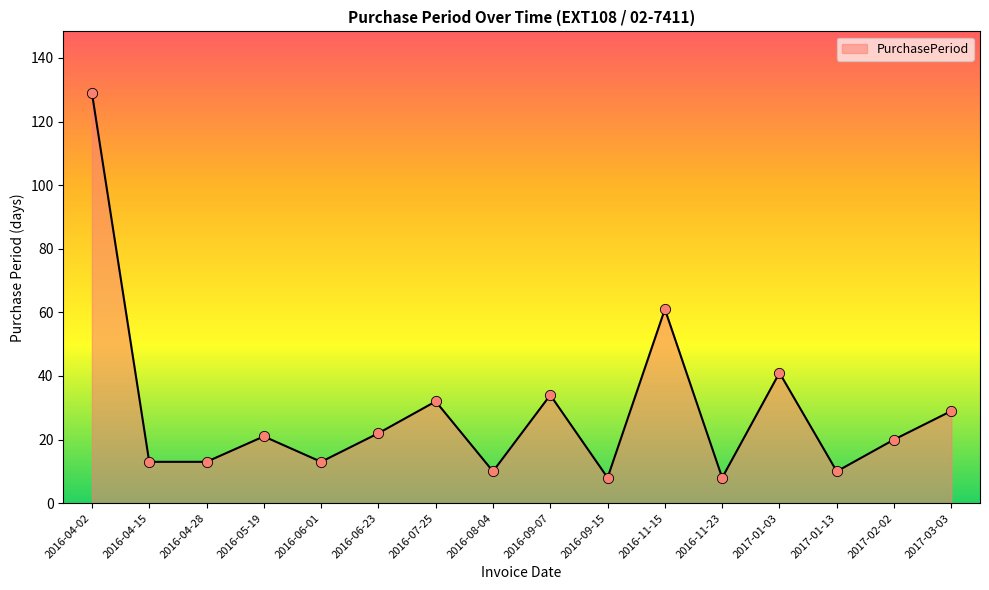

Approximately how many times larger is the value at 2016-04-28 compared to 2016-04-15?

1.0